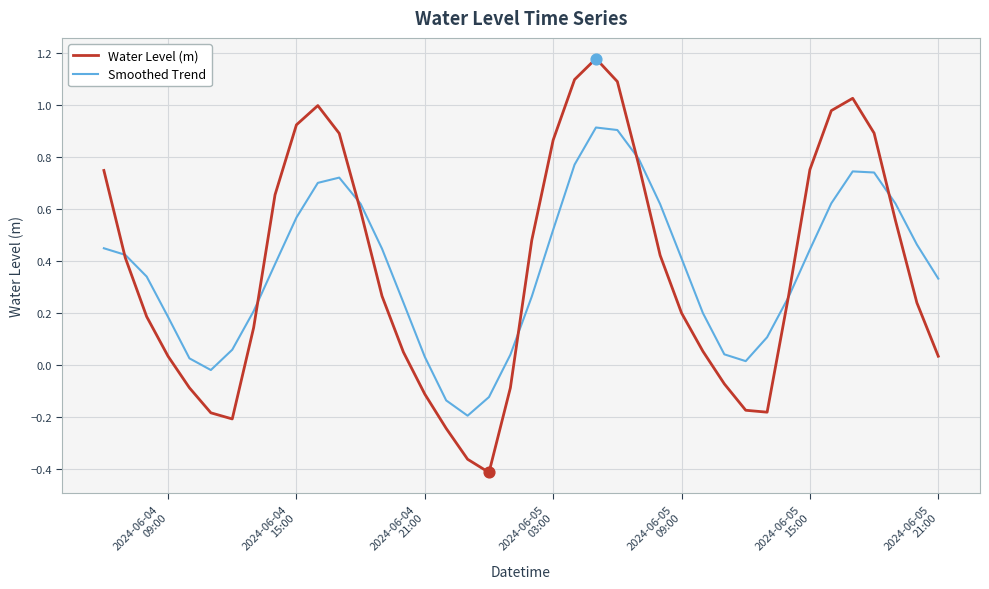

Which series has the largest total across all categories?

Smoothed Trend